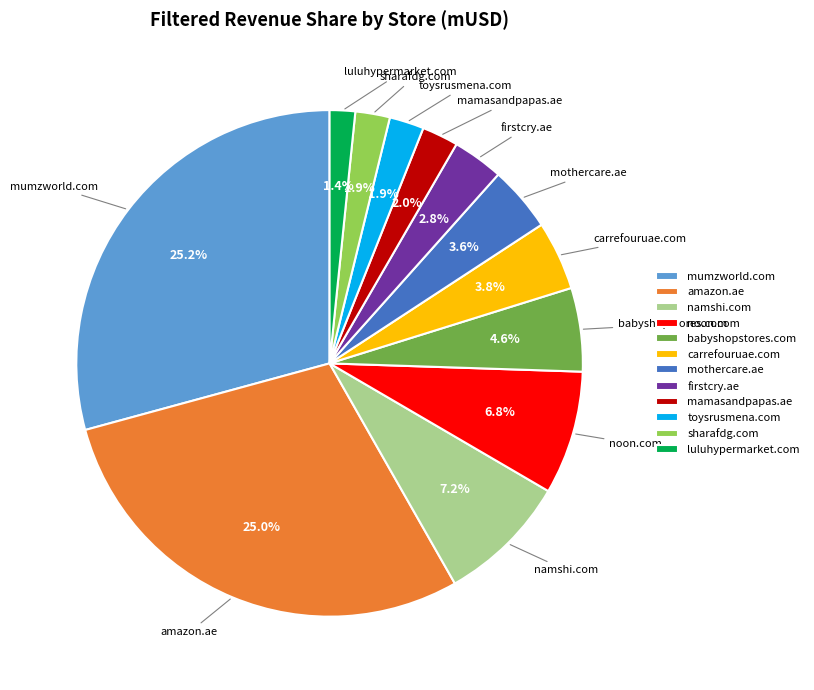

The toysrusmena.com slice represents 2% of the pie. True or false?

True